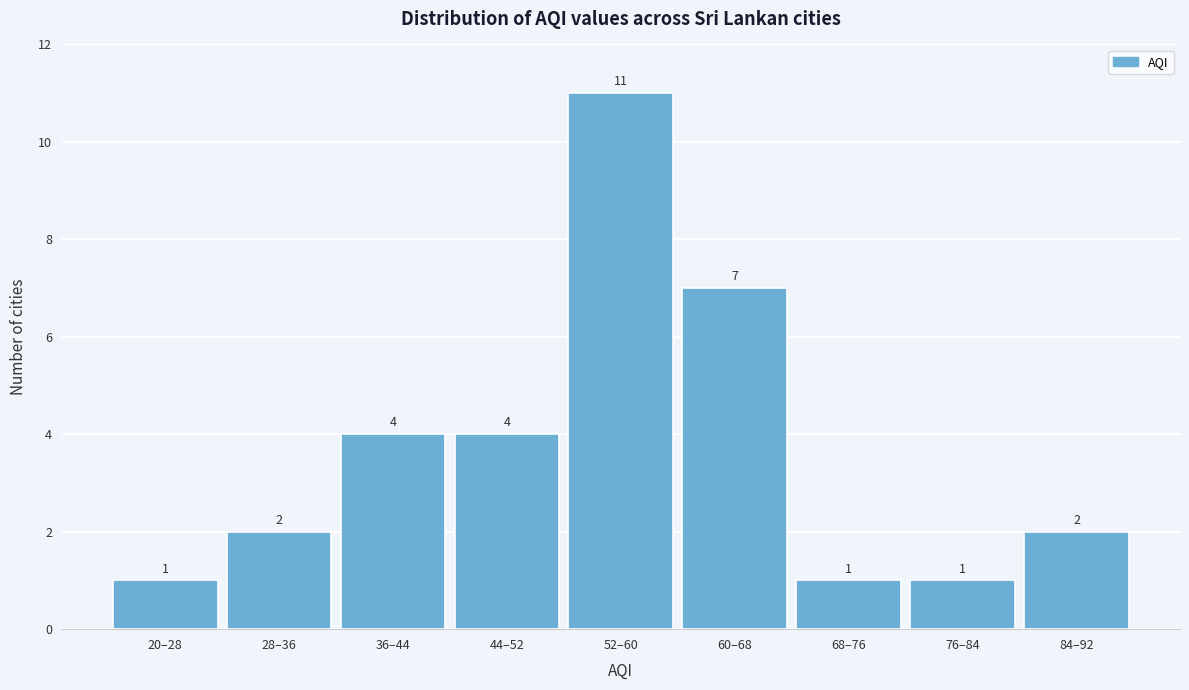

Reading right to left, transcribe all the data shown in this chart.

84–92=2	76–84=1	68–76=1	60–68=7	52–60=11	44–52=4	36–44=4	28–36=2	20–28=1